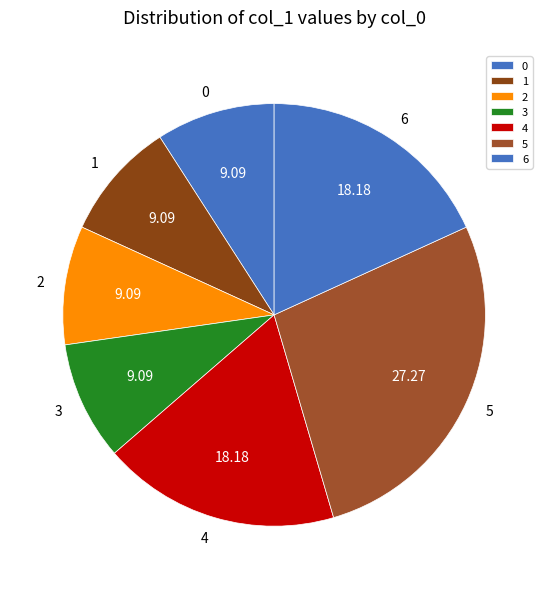

Combined, do 2 and 0 account for over 50%?

No